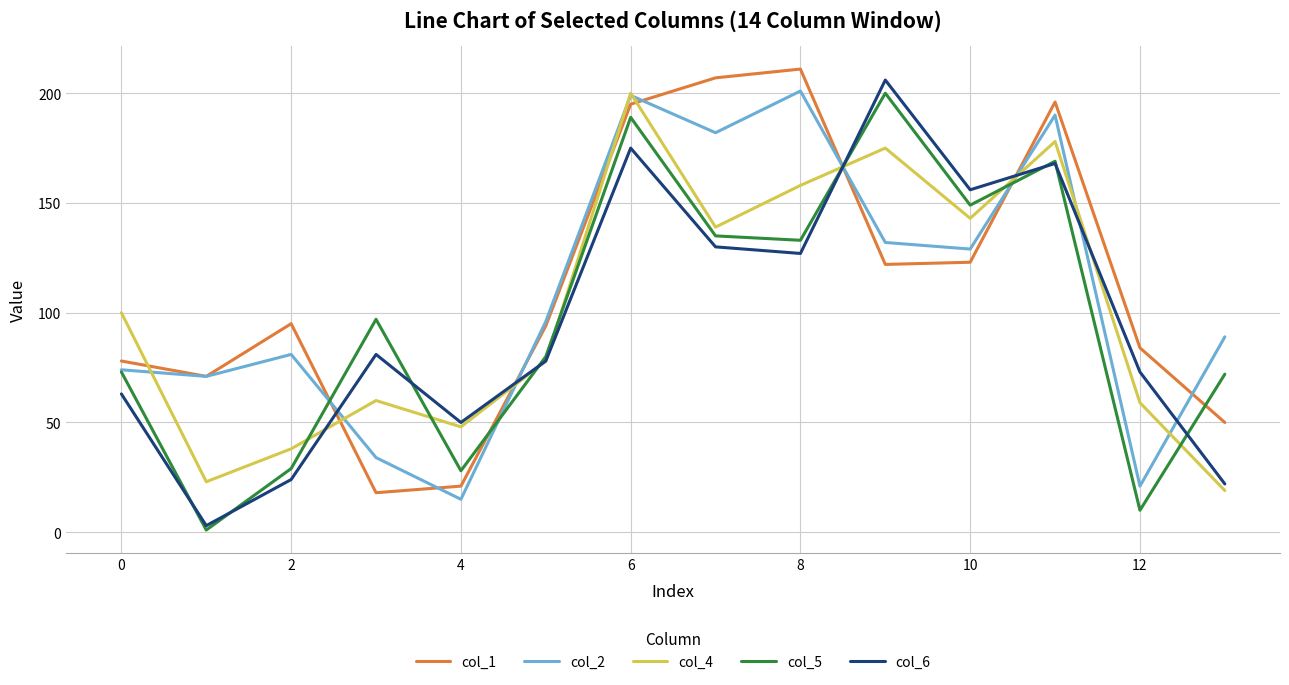

How many categories are shown in the chart?

14